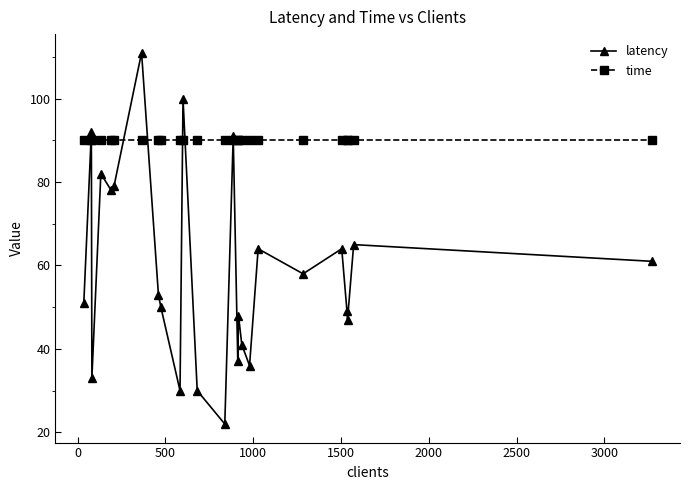

What is the maximum value shown in the chart?

111